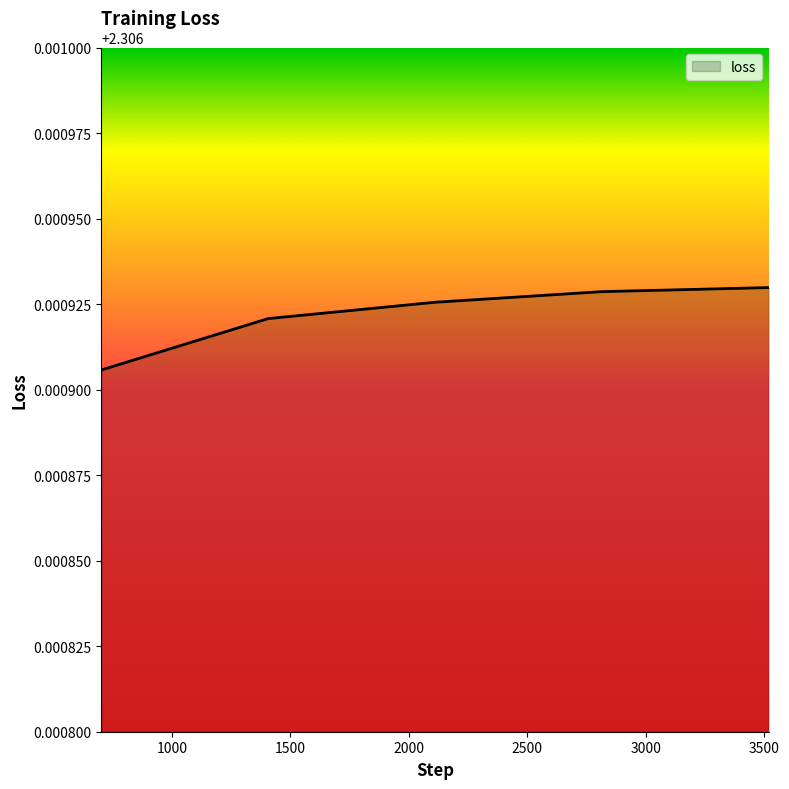

What is the sum of all values?

11.5